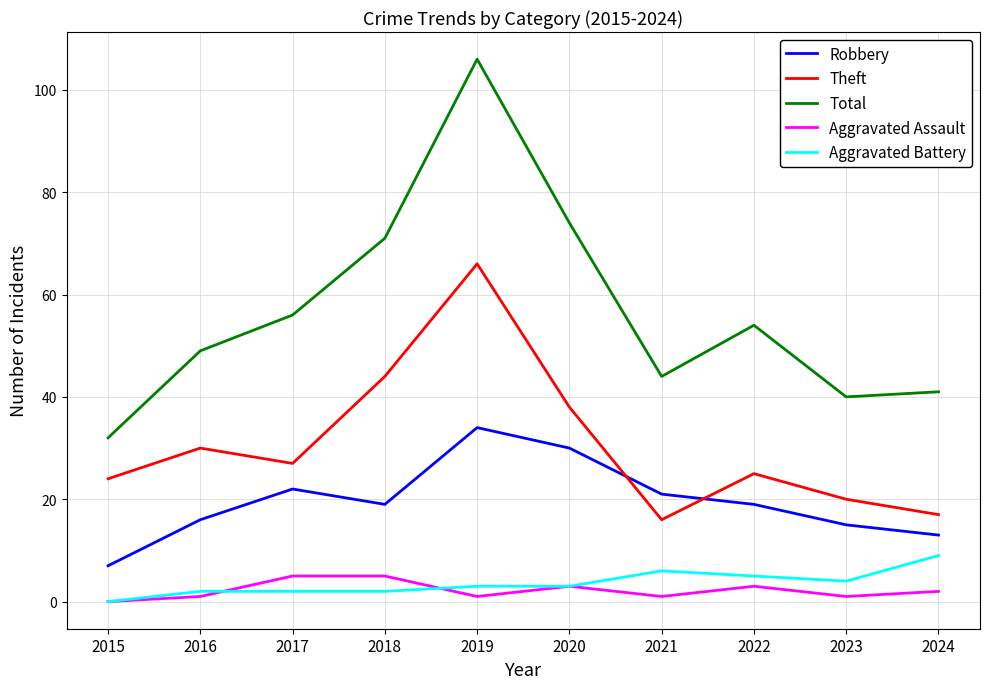

Is it true that Aggravated Battery equals 3 at 2019?

True